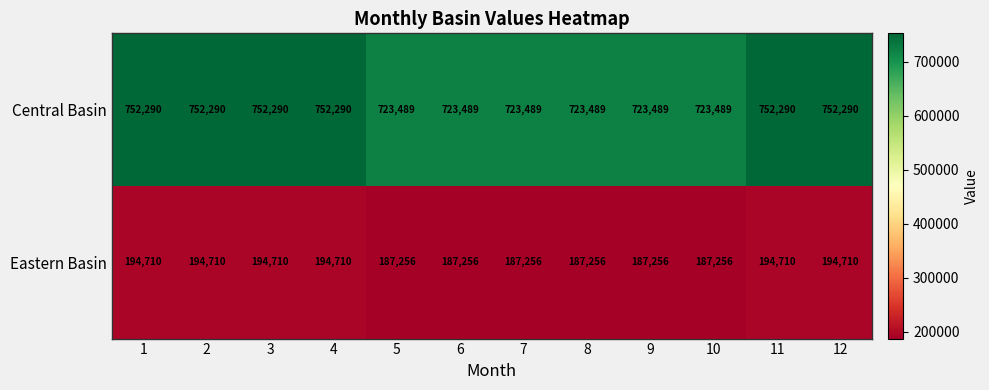

What value does the Eastern Basin series have at 1?

194710